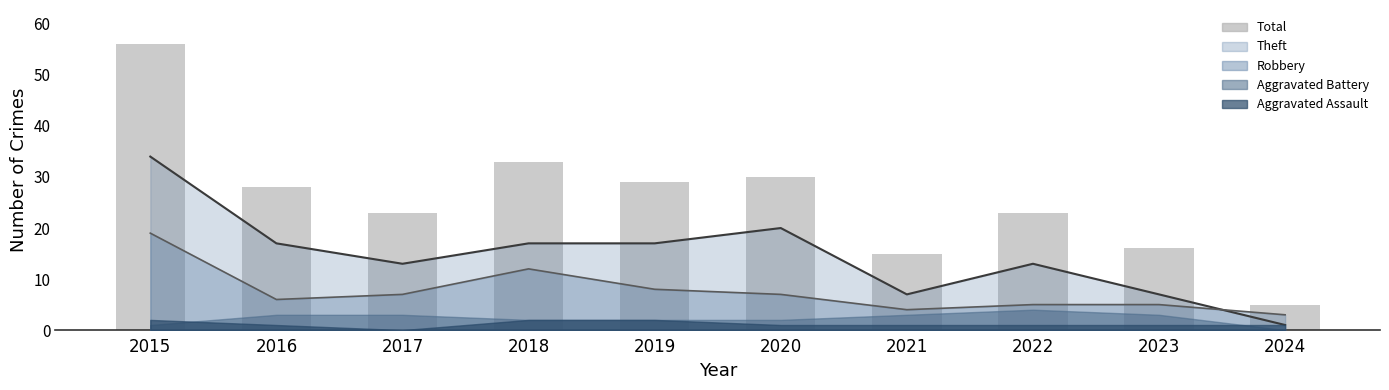

Approximately how many times larger is the value at 2022 compared to 2017?

1.0